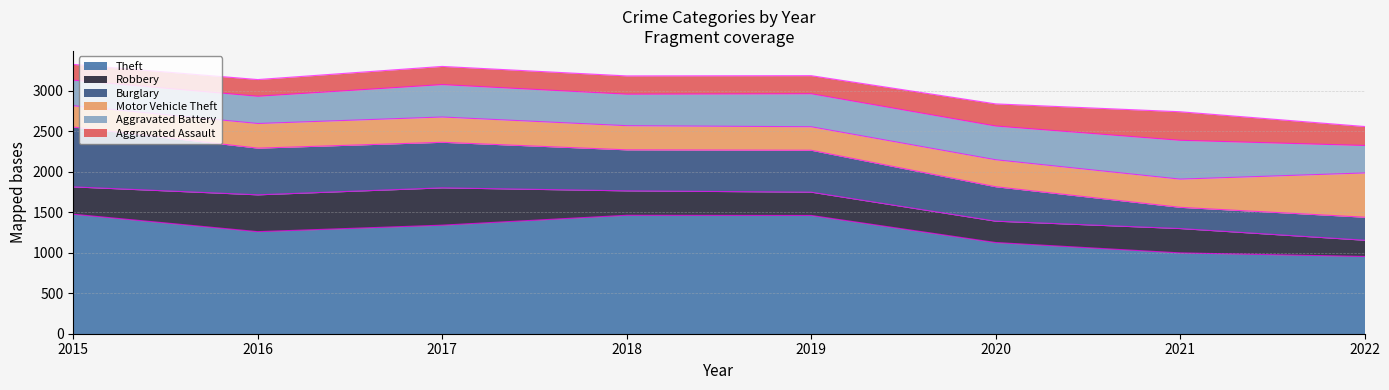

Where do Burglary and Aggravated Assault first cross each other?

2020 and 2021